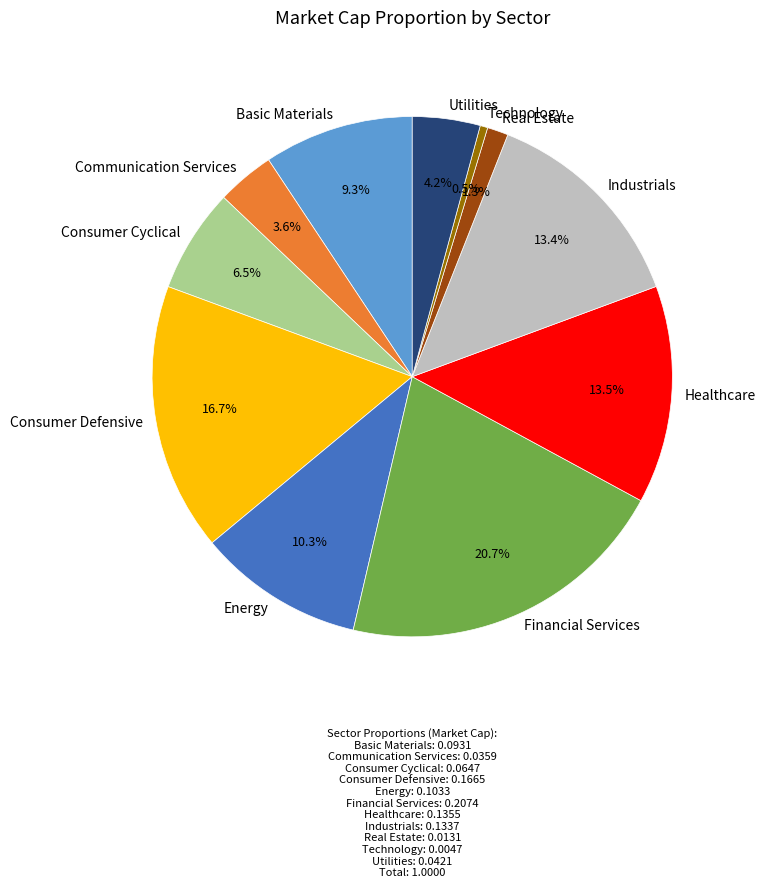

Is there a majority slice in this chart?

No